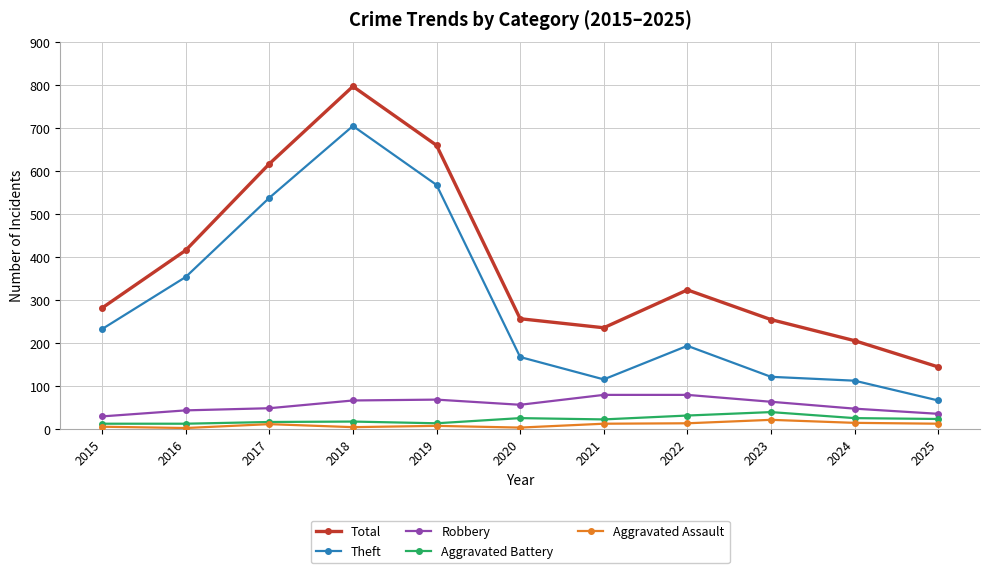

True or false: Total and Robbery intersect in this chart.

False